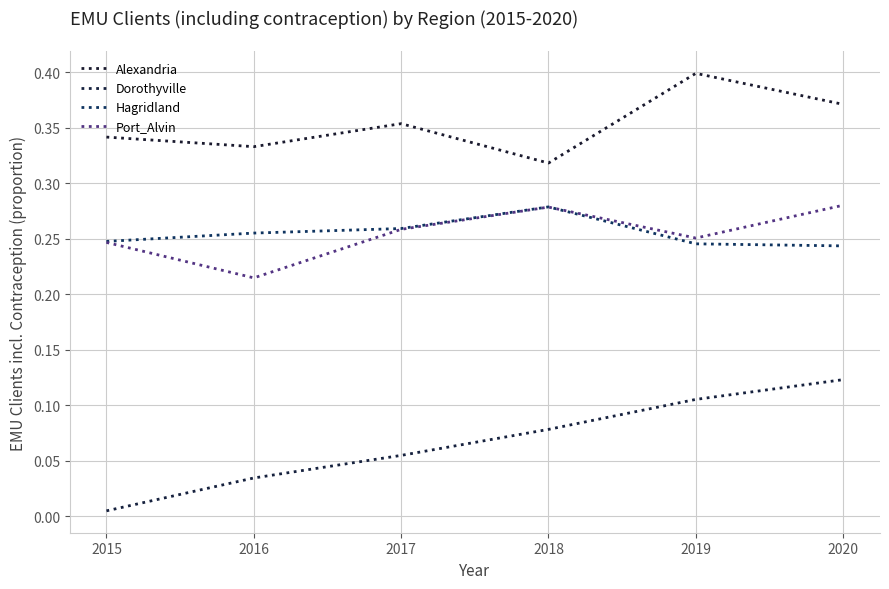

Where is Dorothyville nearest to the value 0?

2015